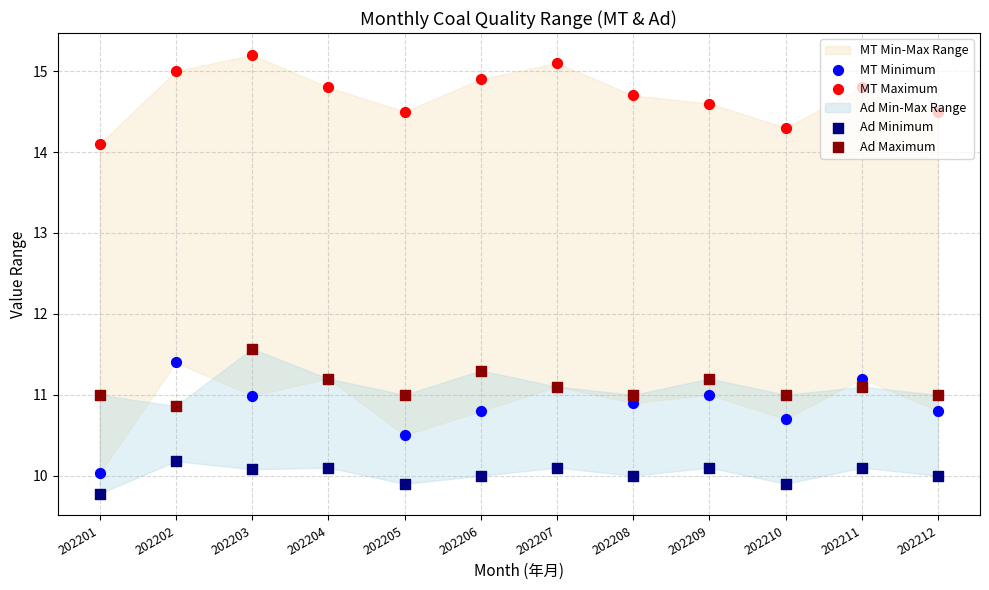

At how many categories does at least one series exceed 11?

12